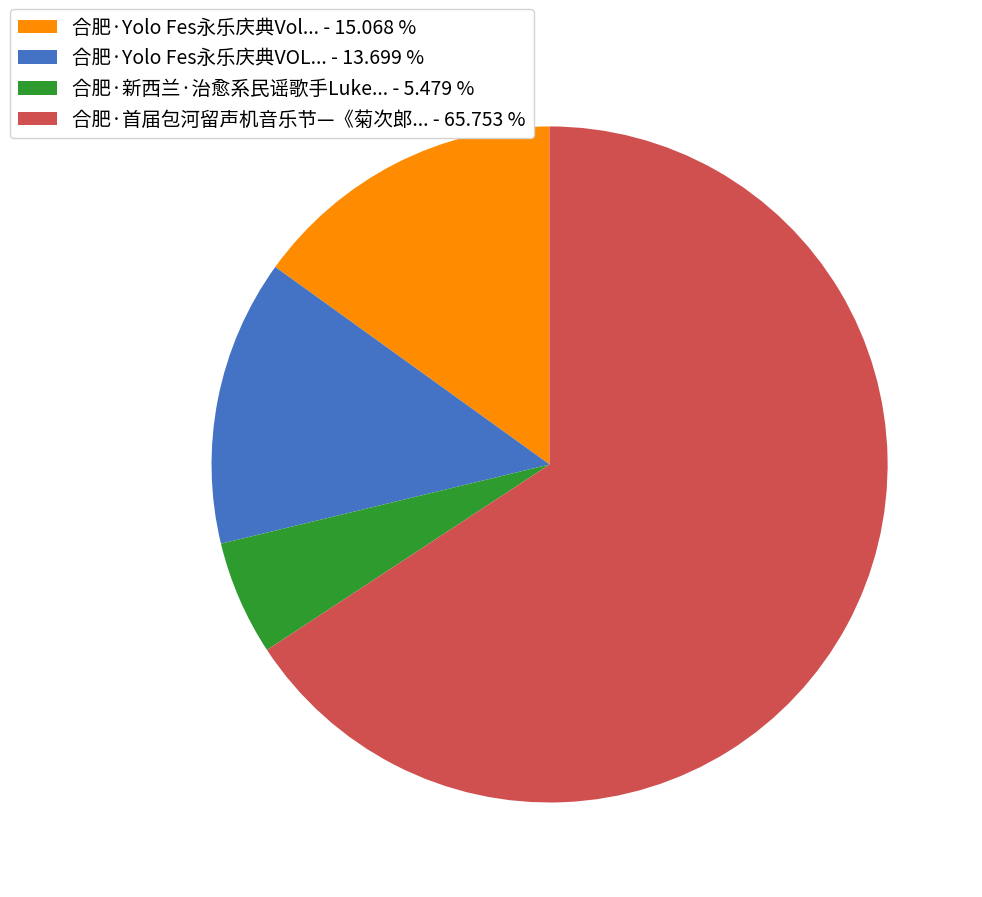

How many slices are in this pie chart?

4